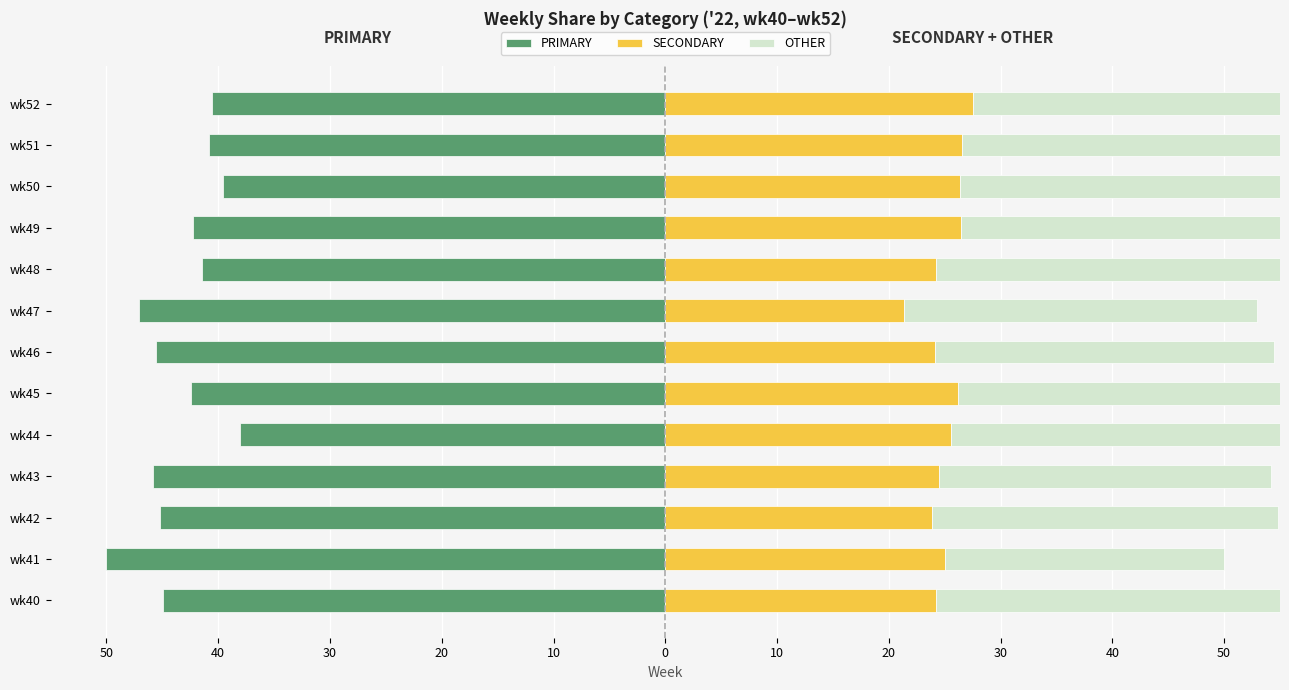

Which series has the widest spread of values?

PRIMARY